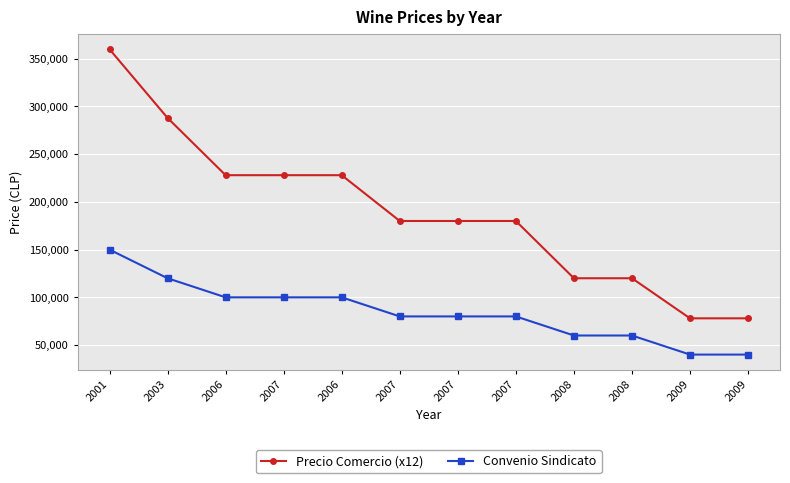

What are all the series names shown in the legend?

Precio Comercio (x12), Convenio Sindicato